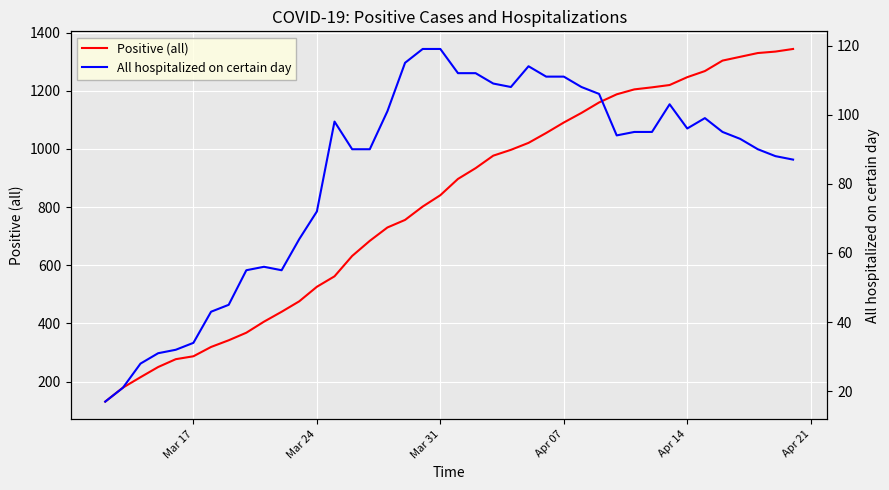

What is the lowest value of the Positive (all) series?

131